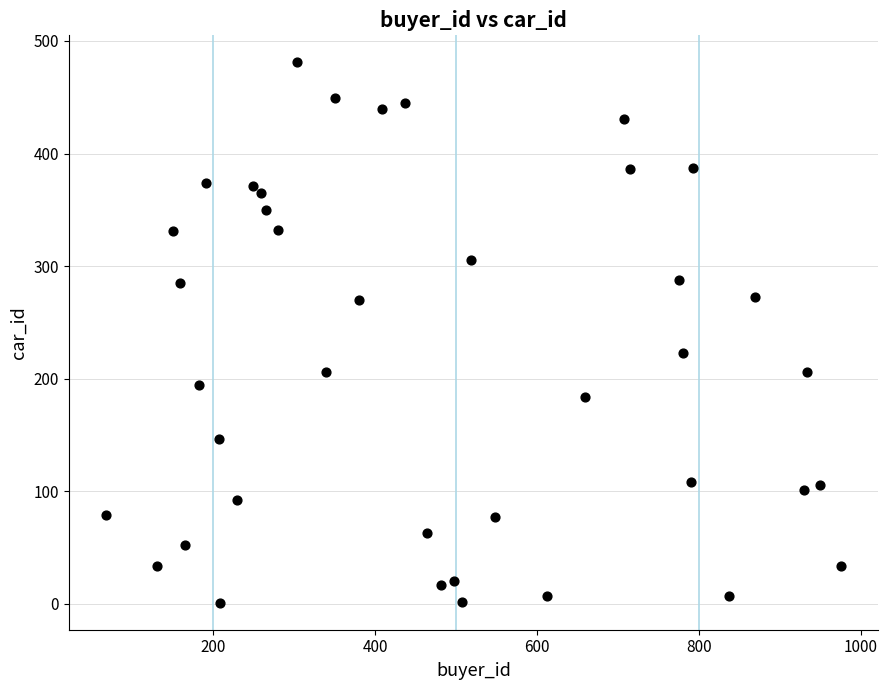

What Y value in the scatter plot is closest to 241?

223